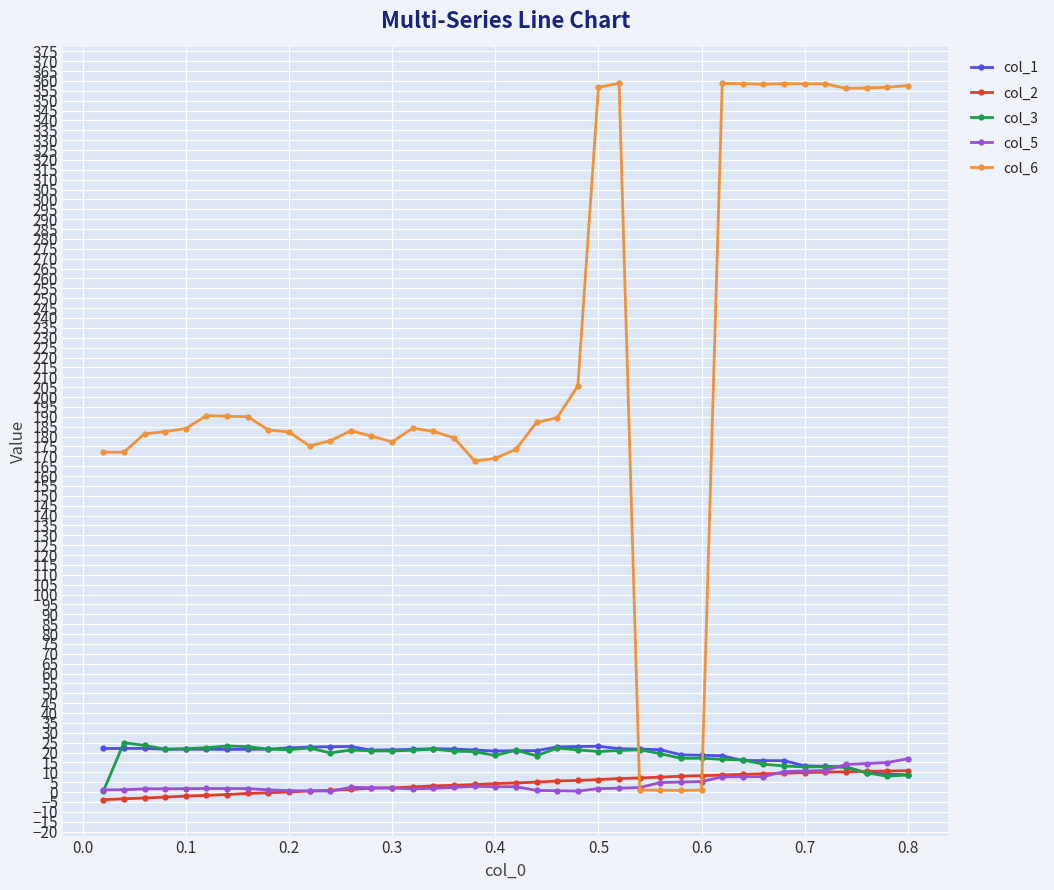

What is the greatest value displayed?

358.8